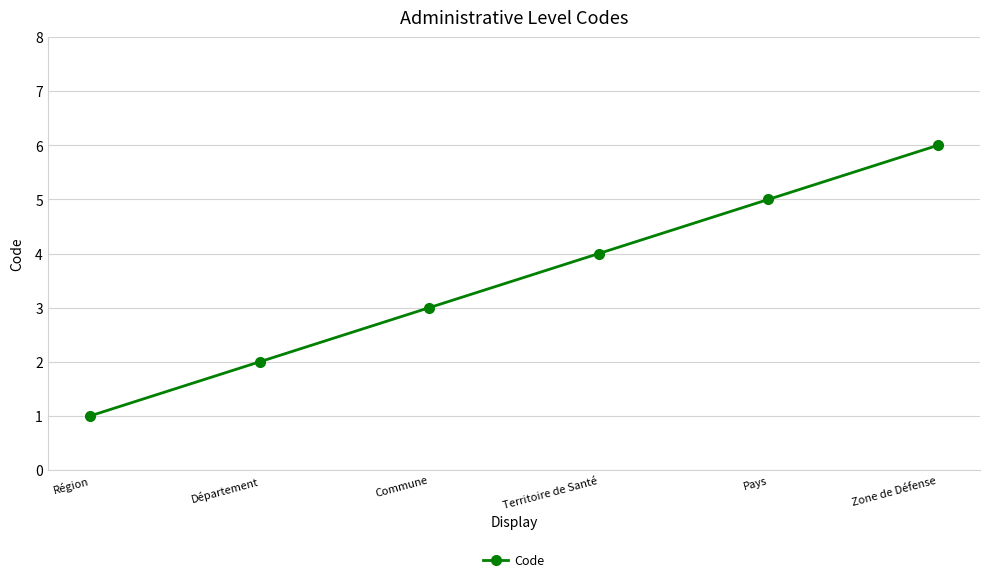

Reading right to left, what are all the values shown in this chart?

Zone de Défense=6	Pays=5	Territoire de Santé=4	Commune=3	Département=2	Région=1